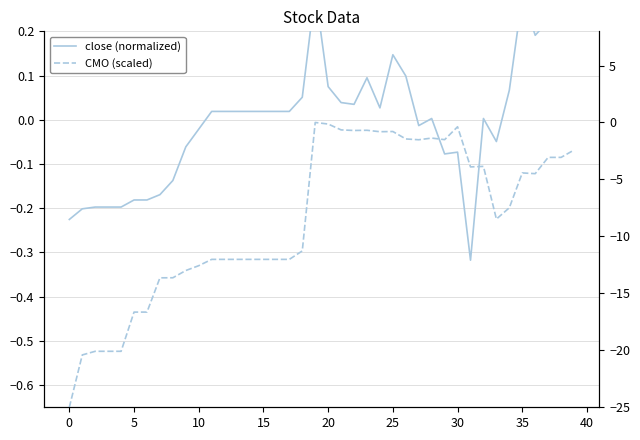

Count the number of data series in this chart.

2